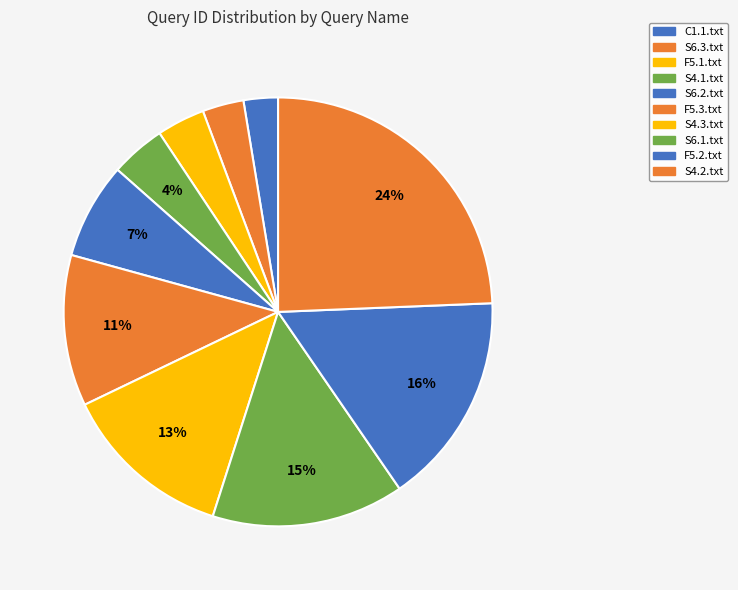

Is the sum of F5.3.txt and S6.3.txt greater than half?

No